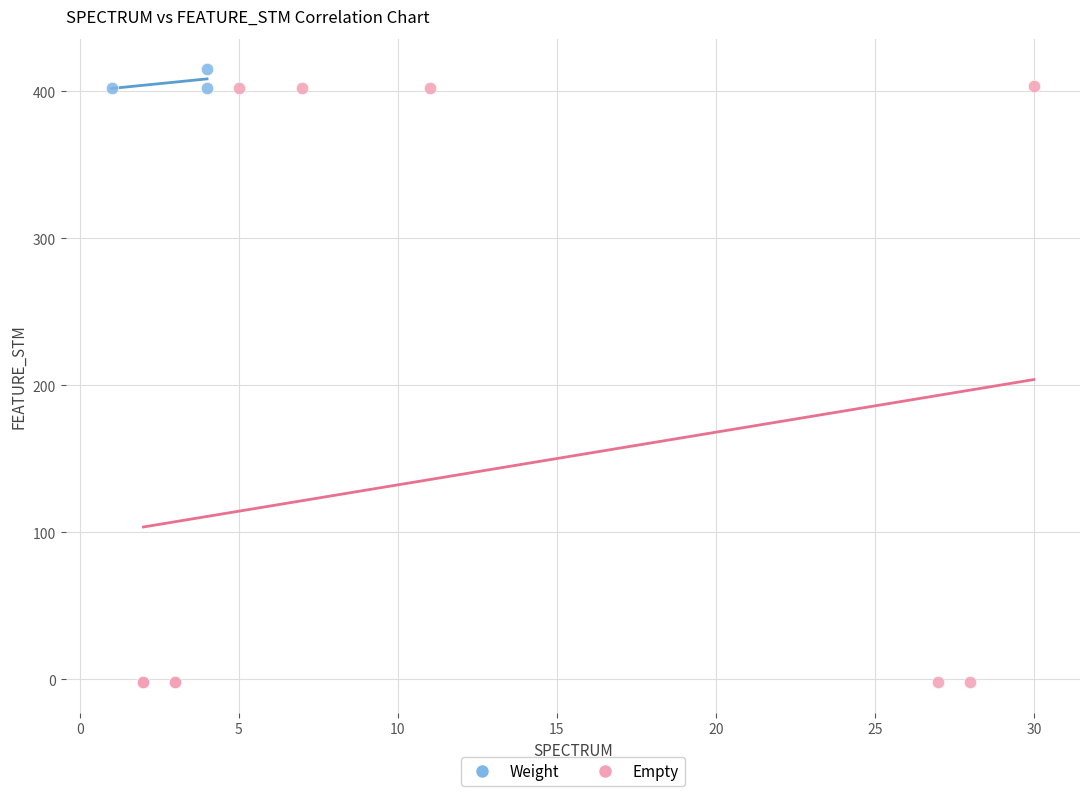

Which series reaches the minimum Y coordinate?

Empty